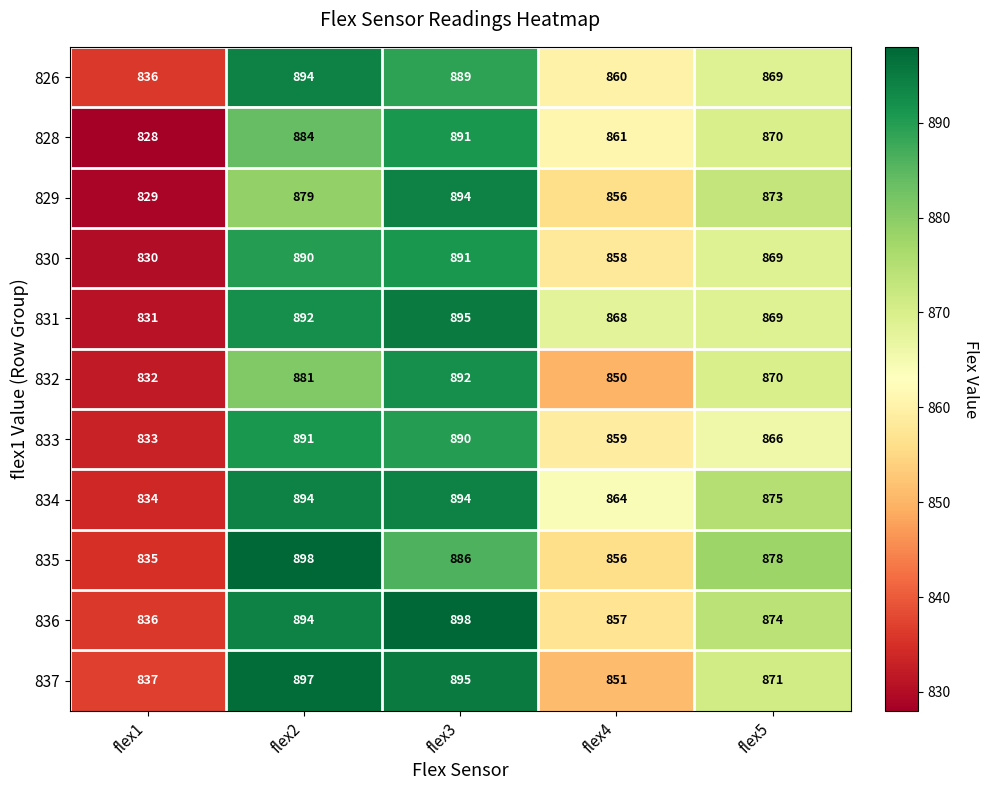

What is the smallest value displayed?

828